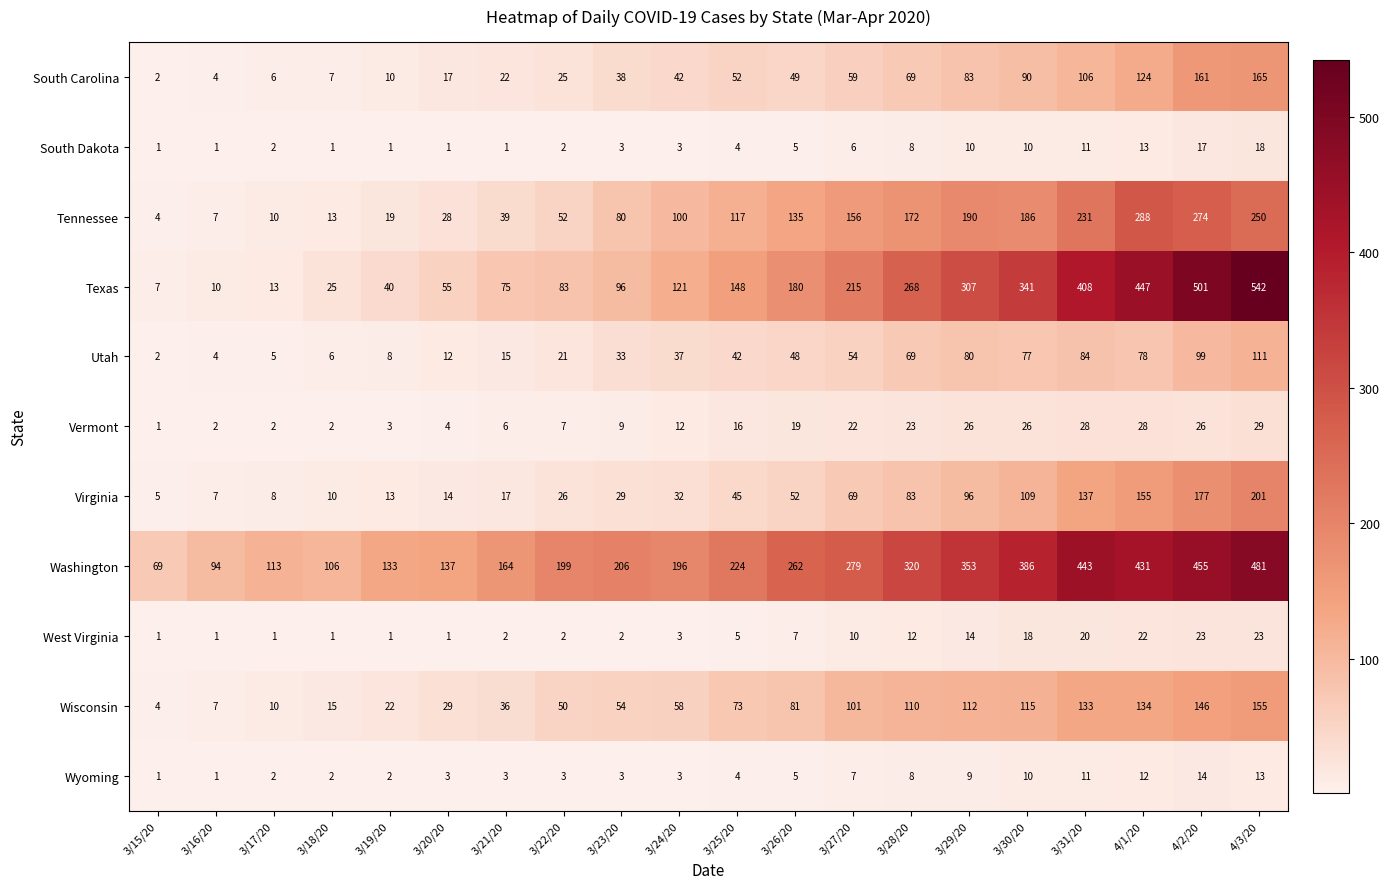

What is the difference between the highest and lowest values at 3/20/20?

136